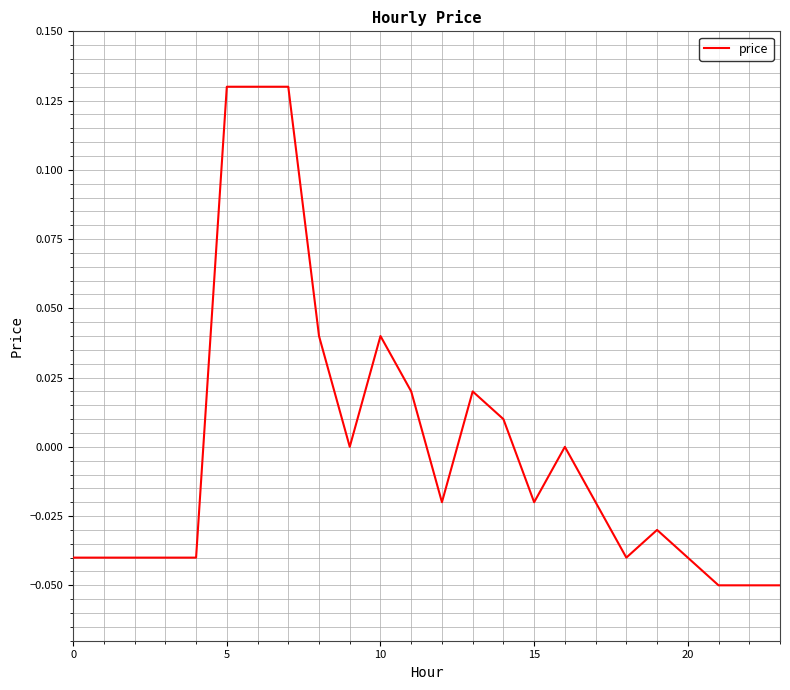

Reading left to right, what are all the values shown in this chart?

-0.0	-0.0	-0.0	-0.0	-0.0	0.1	0.1	0.1	0.0	0.0	0.0	0.0	-0.0	0.0	0.0	-0.0	0.0	-0.0	-0.0	-0.0	-0.0	-0.1	-0.1	-0.1